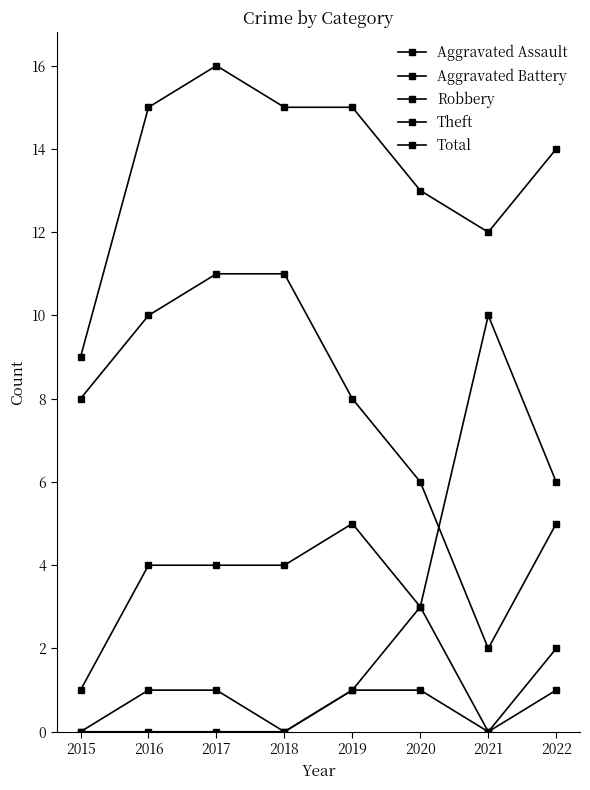

True or false: Theft and Aggravated Battery intersect in this chart.

False